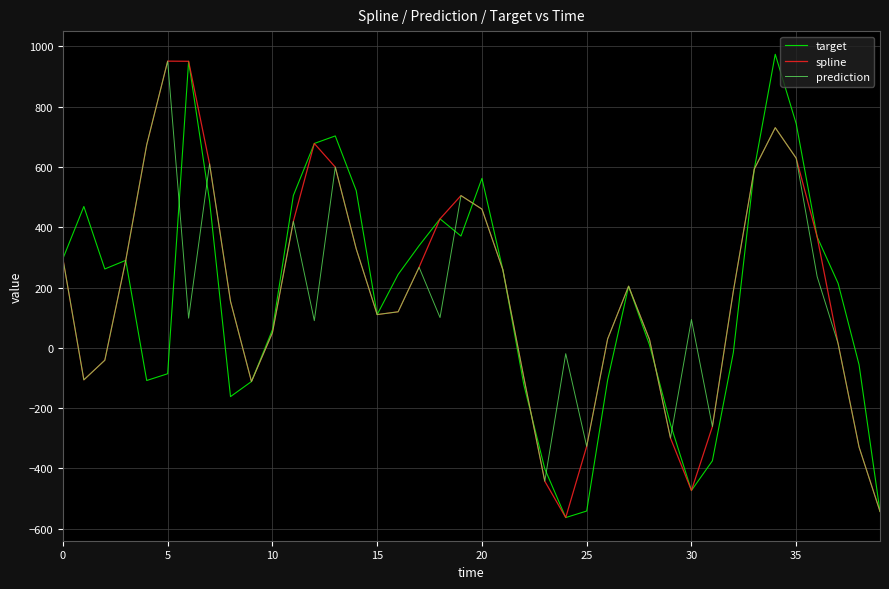

What is the smallest value displayed?

-562.7